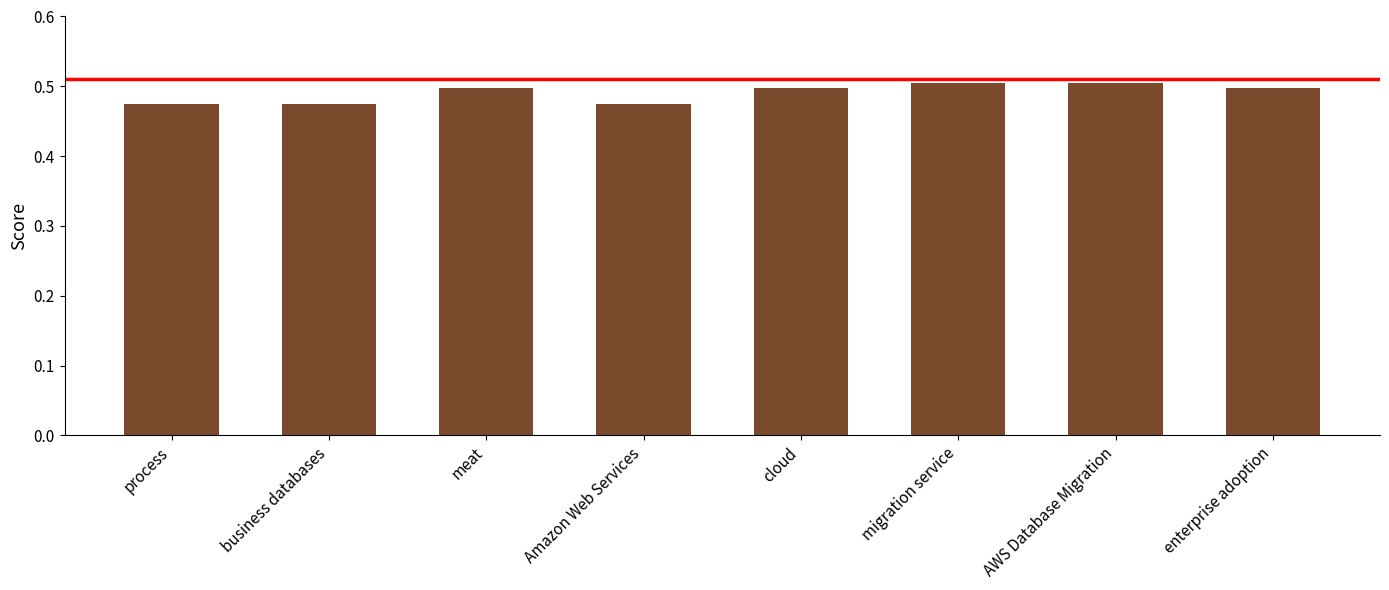

How many values are between 0 and 1?

8